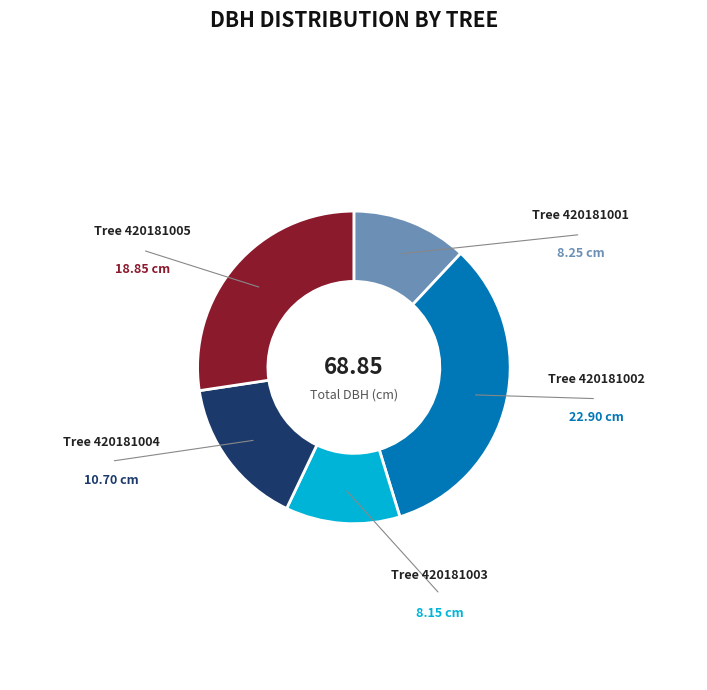

How many segments does this pie chart have?

5